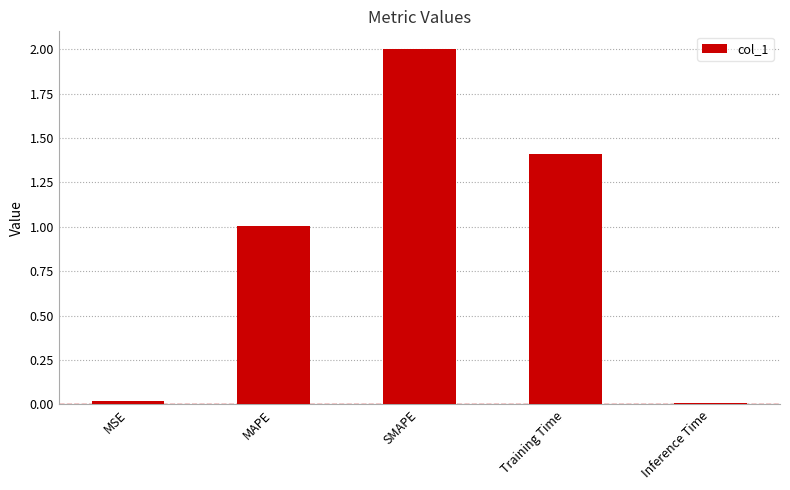

What is the difference between the second highest and second lowest values?

1.4